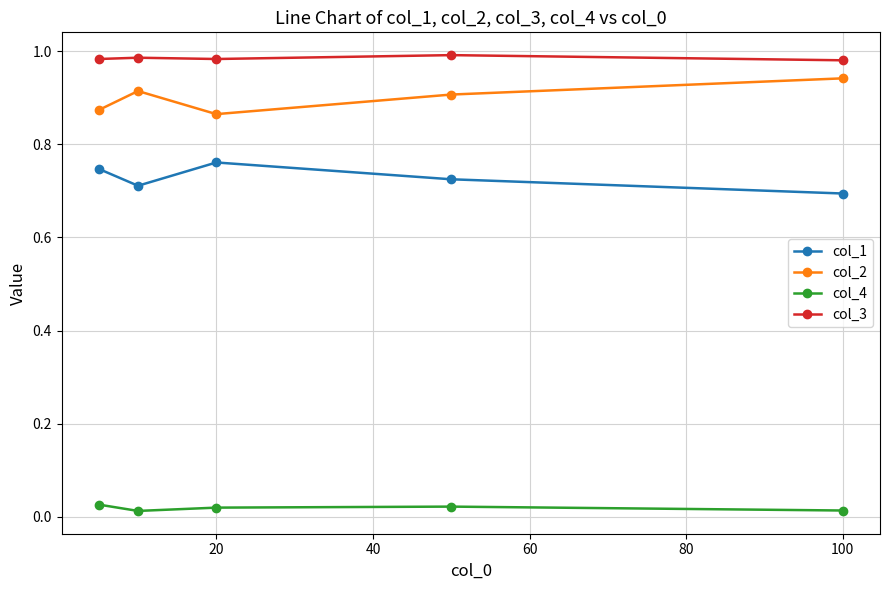

True or false: col_2 and col_4 cross at least once.

False